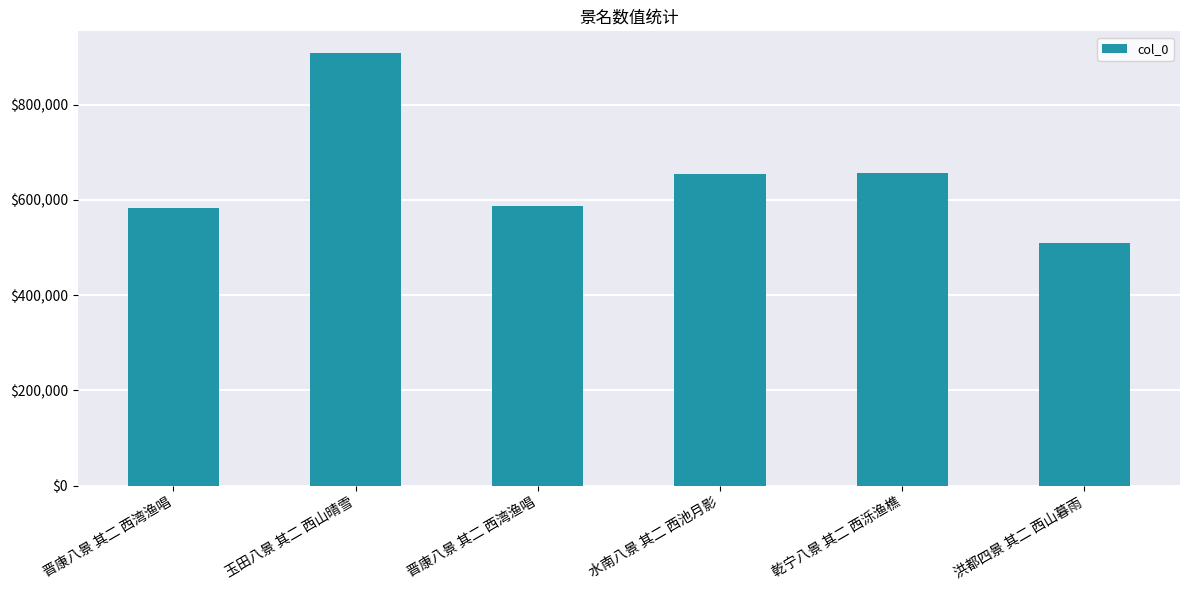

How many categories are shown in the chart?

6